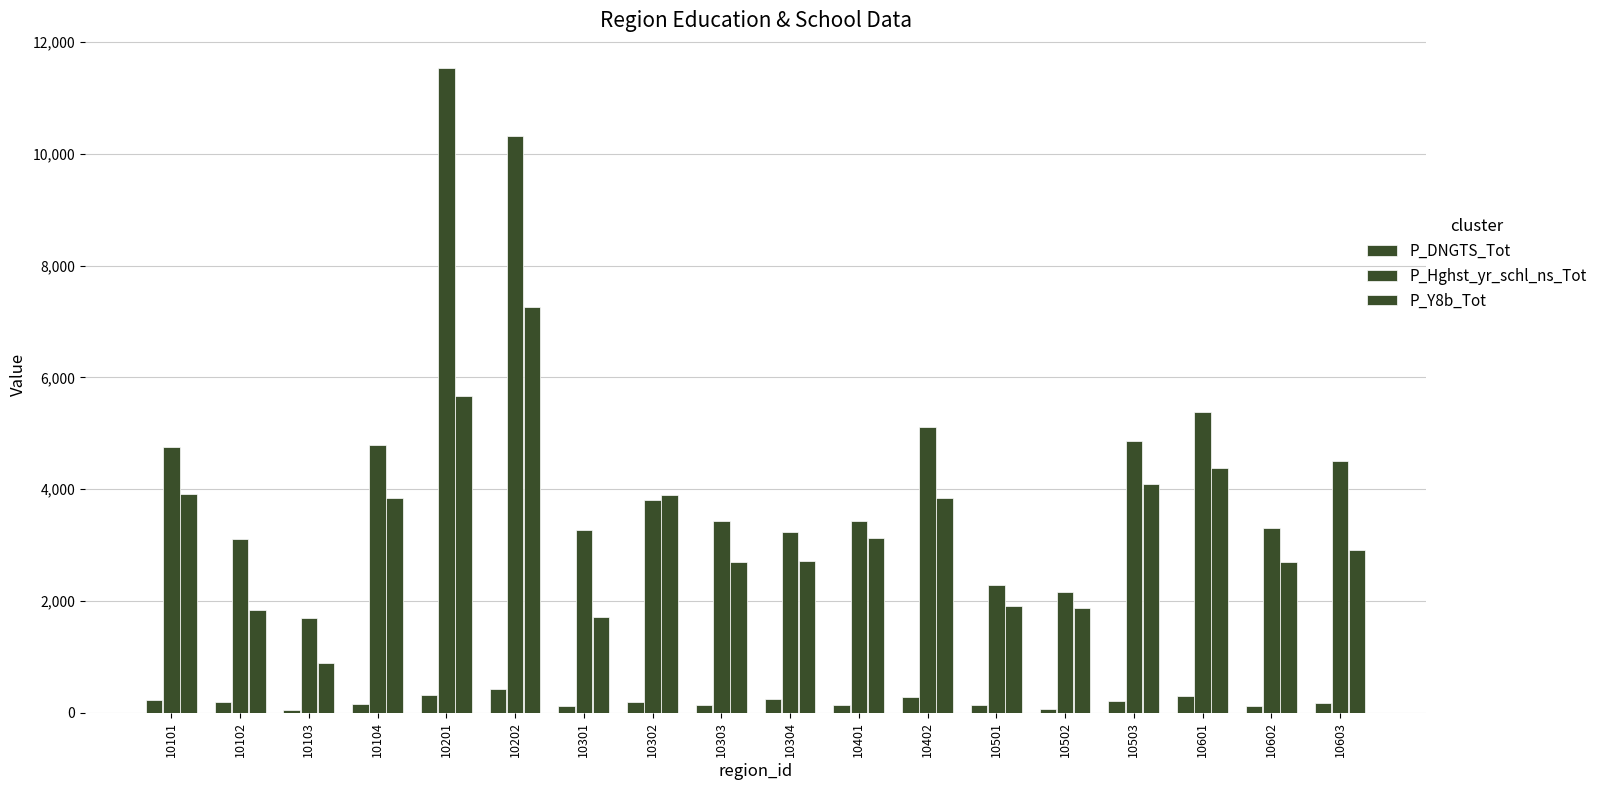

Rank the series by their average value, from lowest to highest.

P_DNGTS_Tot, P_Y8b_Tot, P_Hghst_yr_schl_ns_Tot